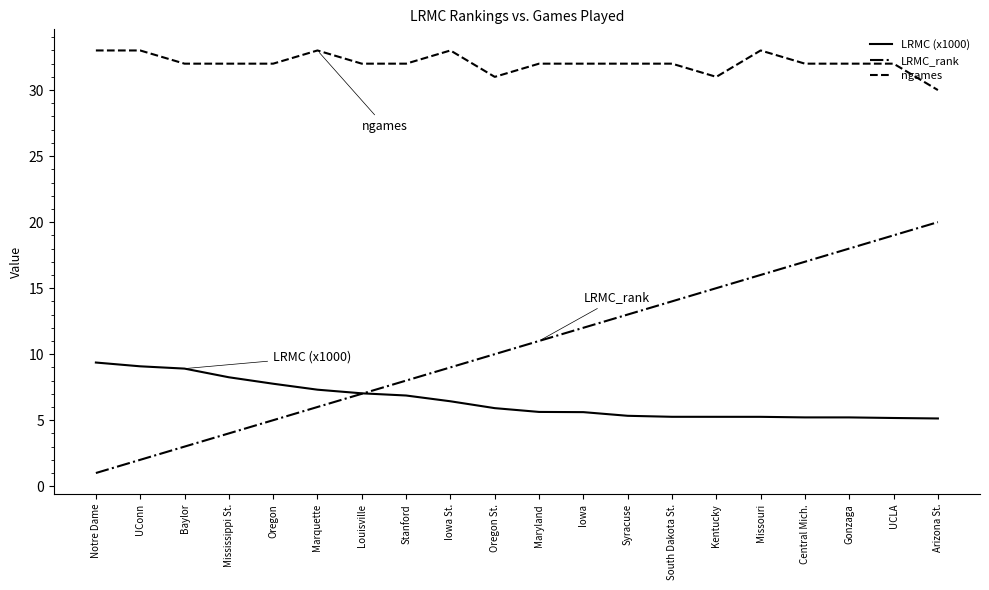

What position from the right is South Dakota St.?

7